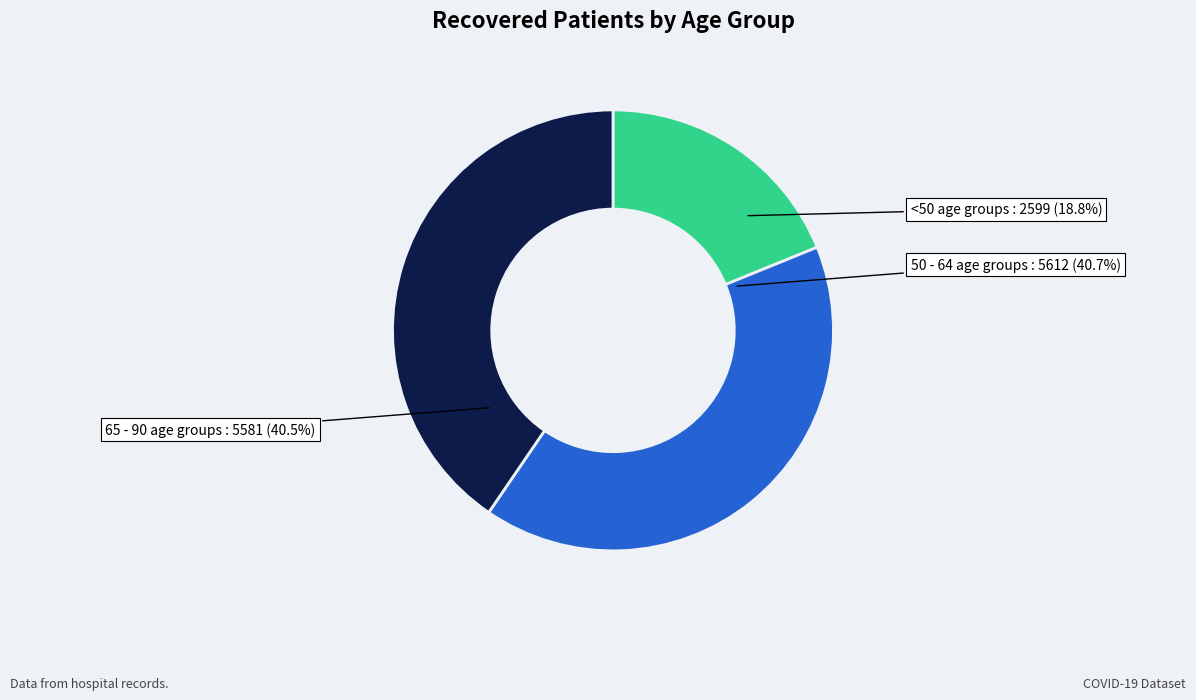

To the nearest percent, what is the average slice percentage?

33%